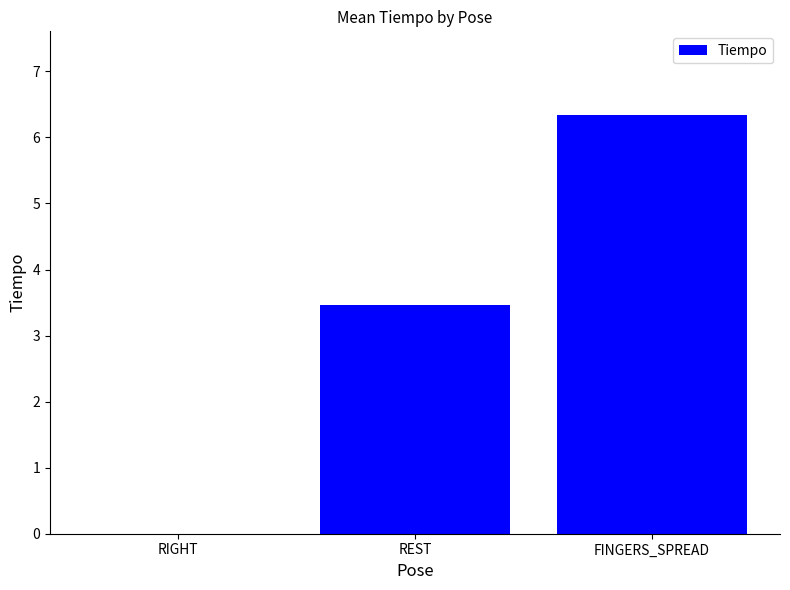

What is the change in value from RIGHT to REST?

+3.5